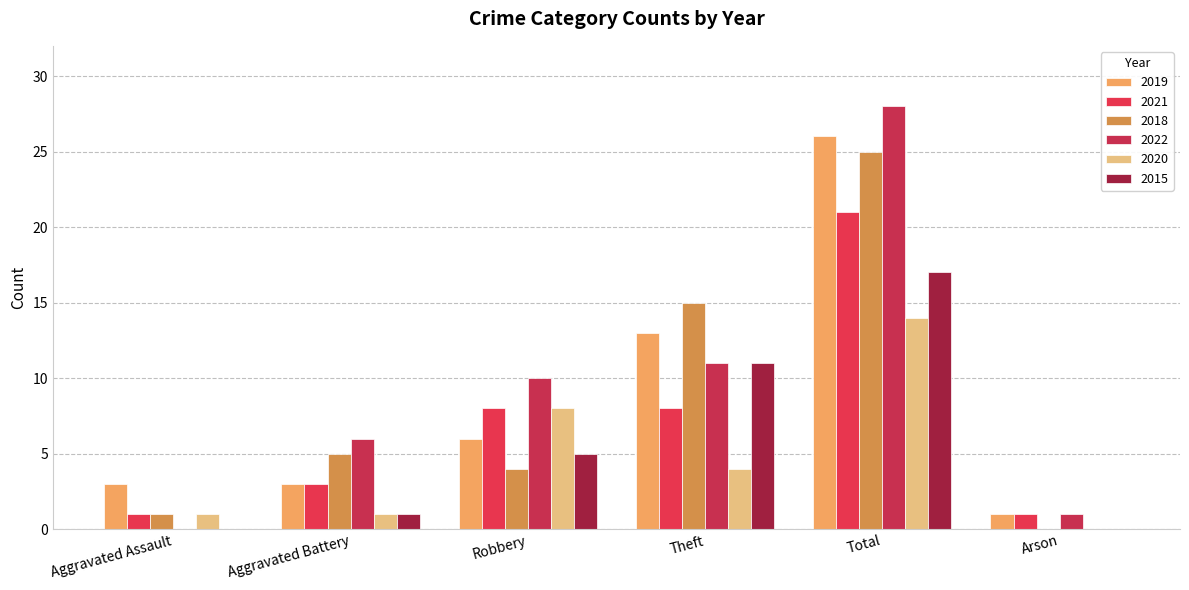

Is it true that 2015 equals 15 at Theft?

False